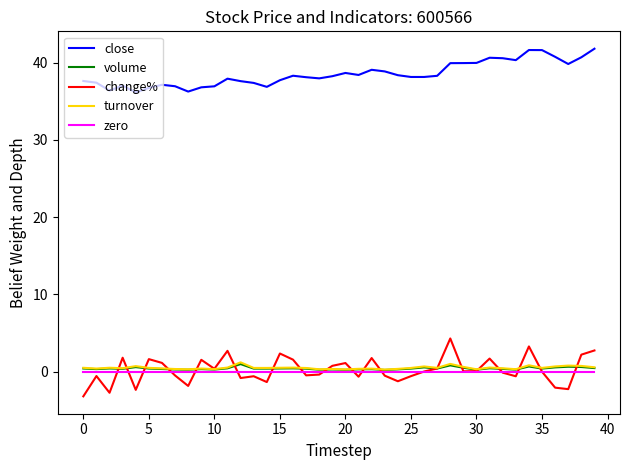

What is the smallest value displayed?

-3.2